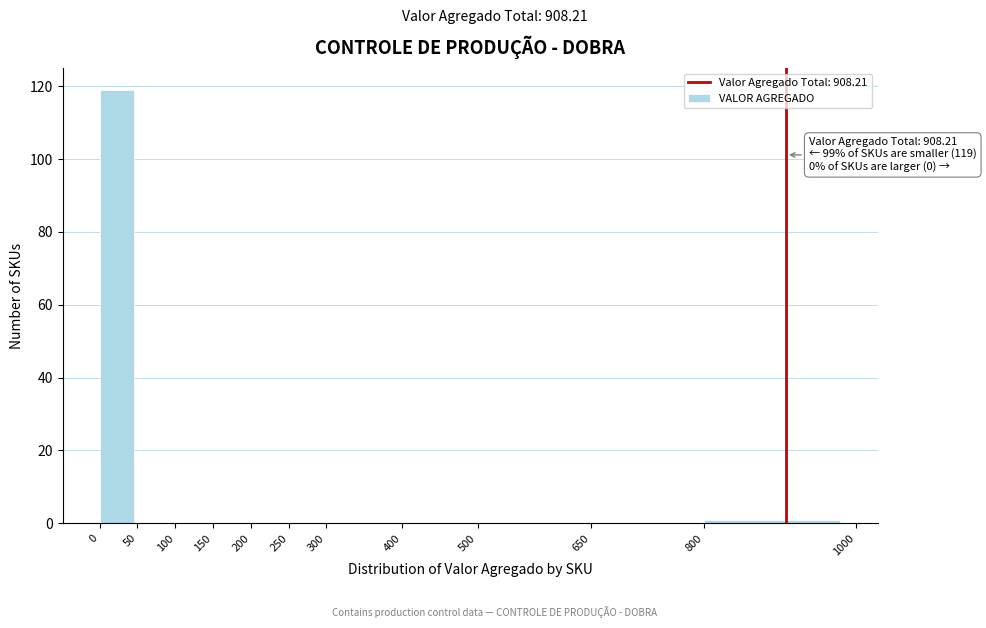

Over which range of the x-axis is the bar tallest?

0 to 50